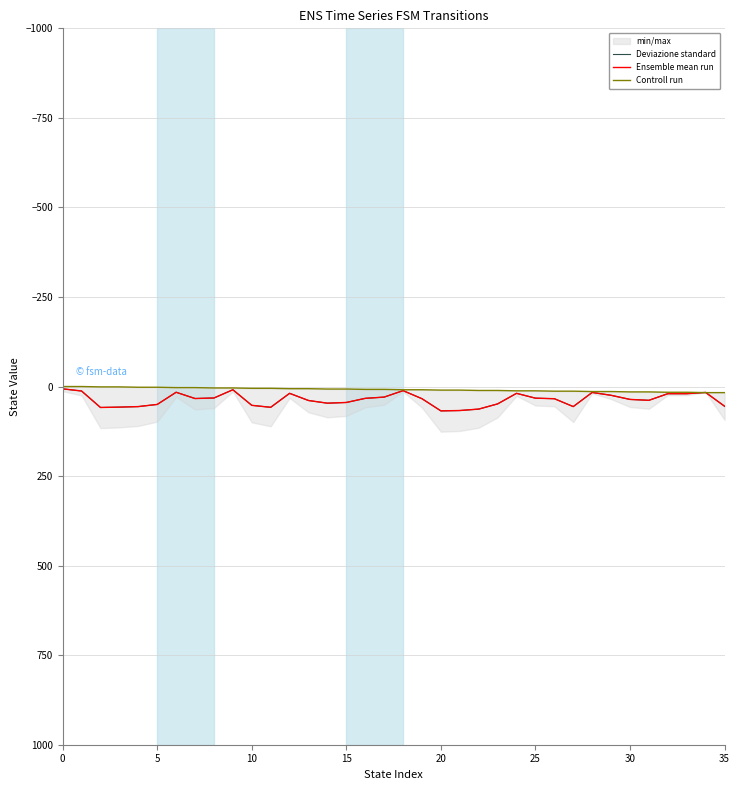

True or false: Ensemble mean run has more than 2 points higher than both neighbors.

True